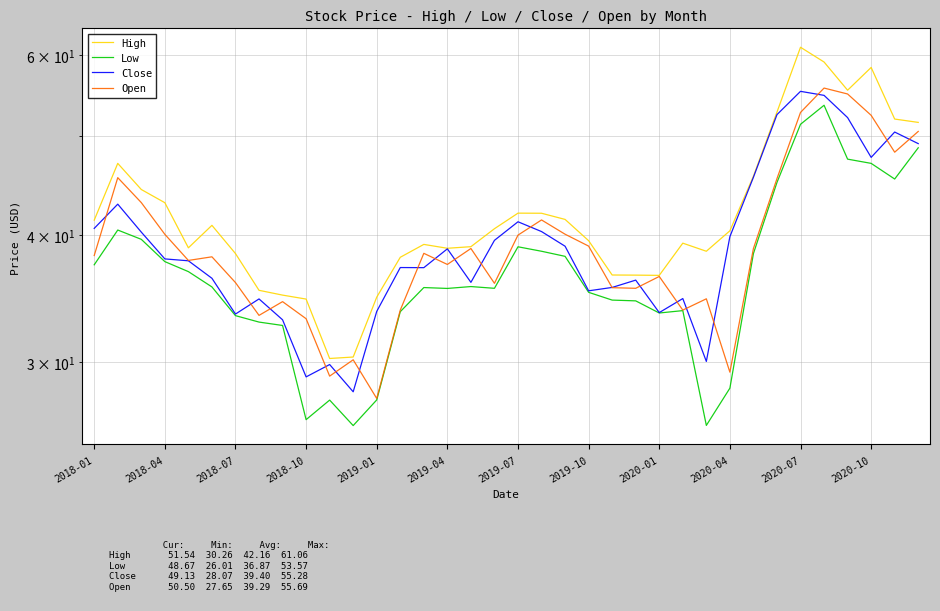

True or false: Low and High cross at least once.

False